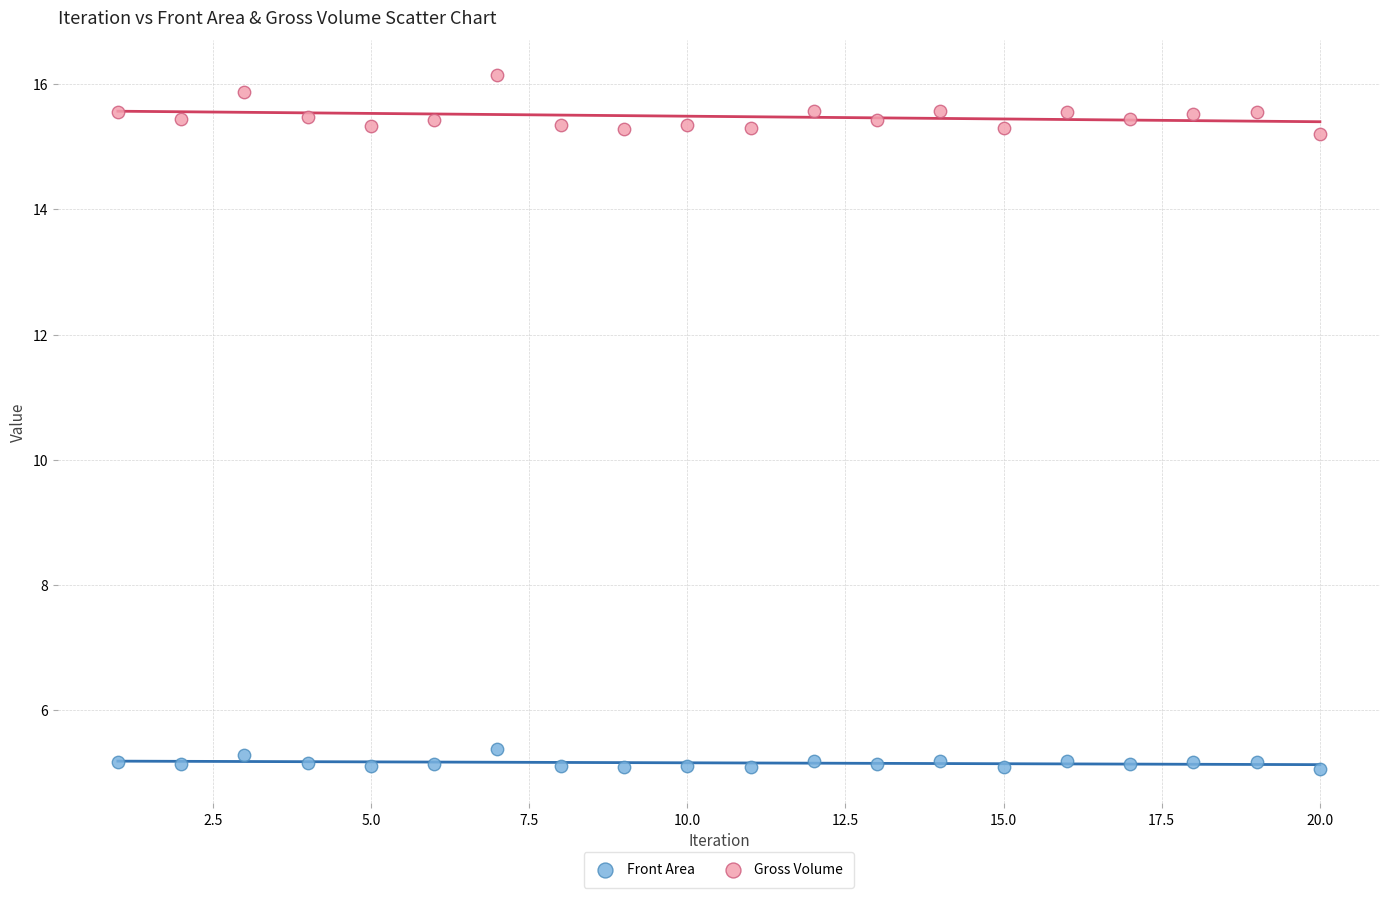

What are all the series names shown in the legend?

Front Area, Gross Volume